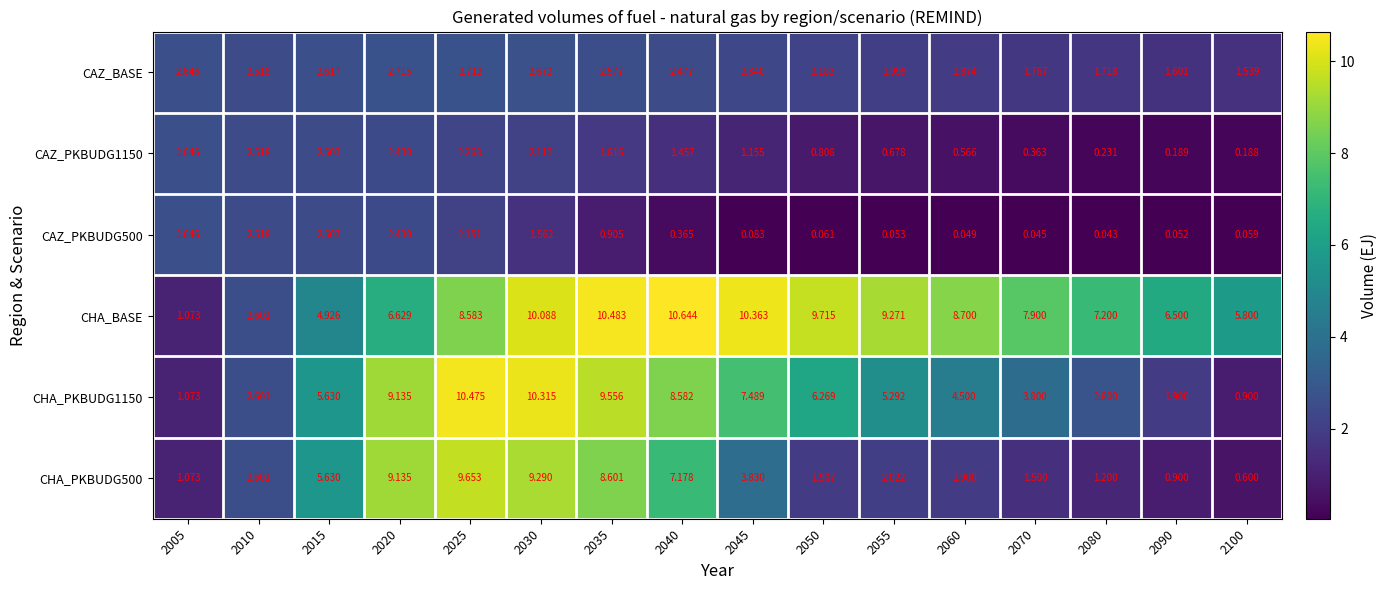

Is the value of CHA_BASE at 2040 greater than the value of CHA_PKBUDG1150 at 2055?

Yes